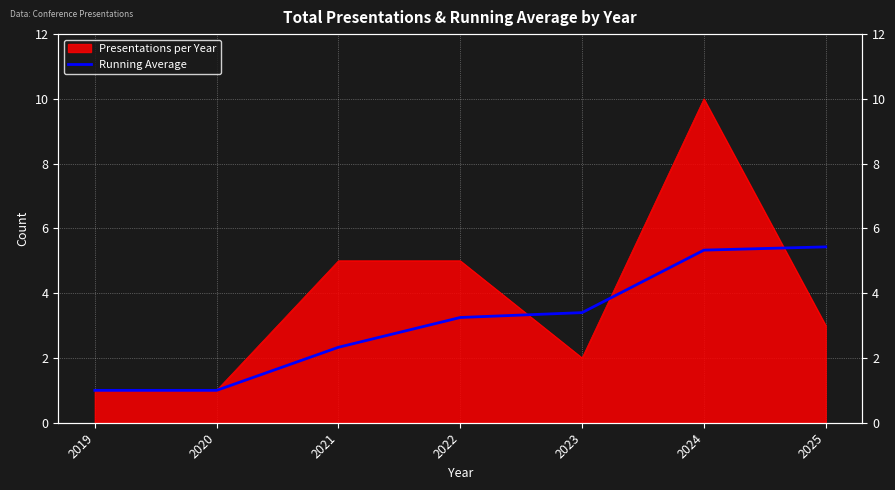

Is it true that the value at 2020 is 1.4?

False